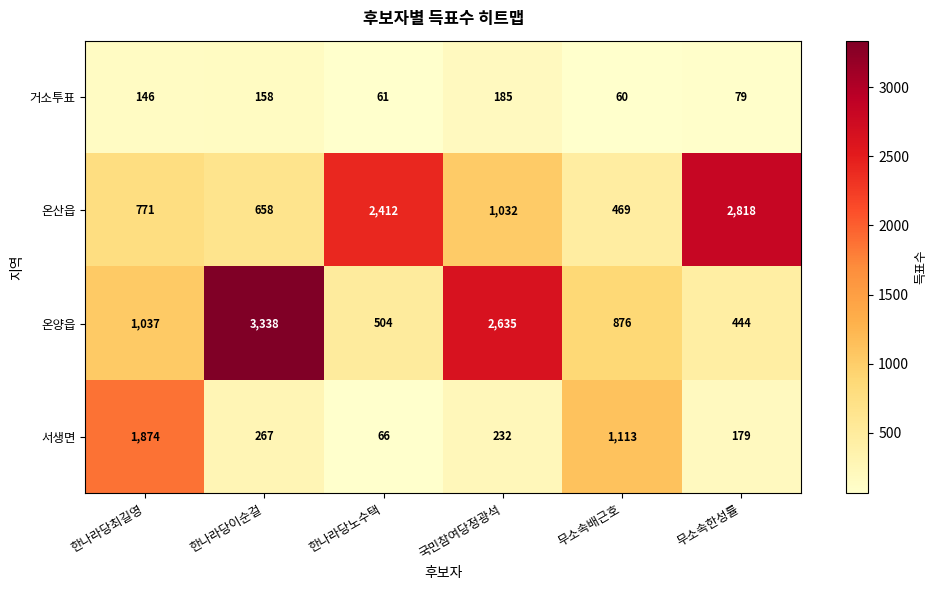

Rank the series by their maximum value, from lowest to highest.

거소투표, 서생면, 온산읍, 온양읍